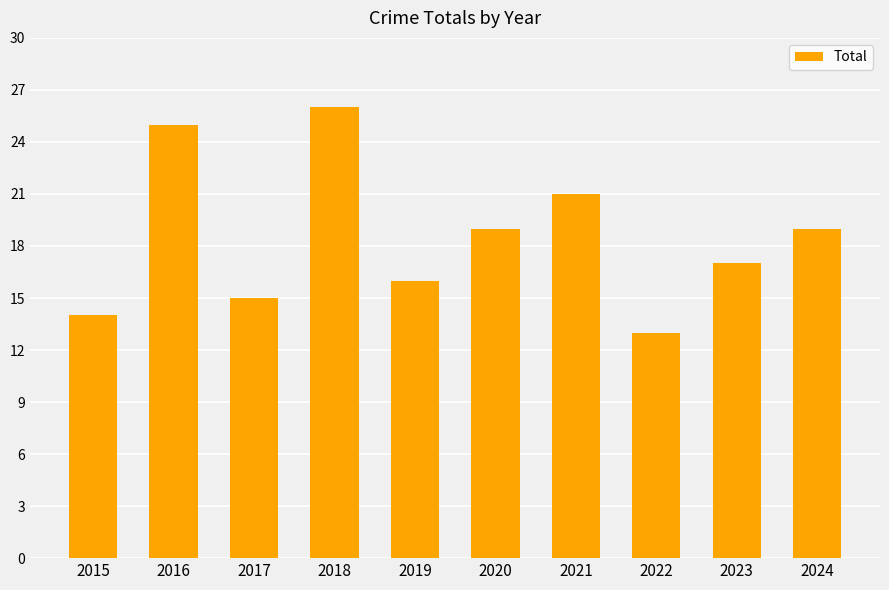

Does the chart contain any negative values?

No